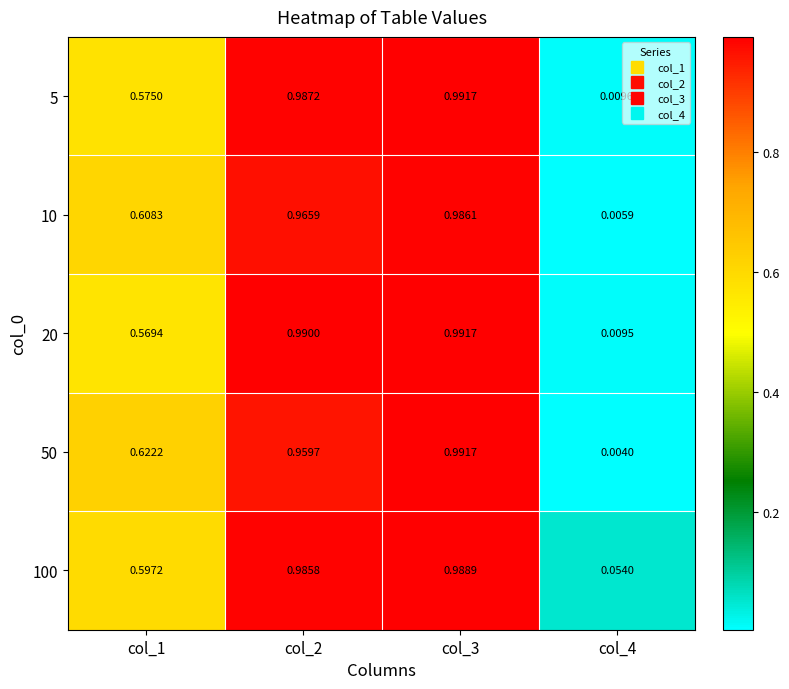

Is the value of 100 at col_4 greater than the value of 5 at col_2?

No